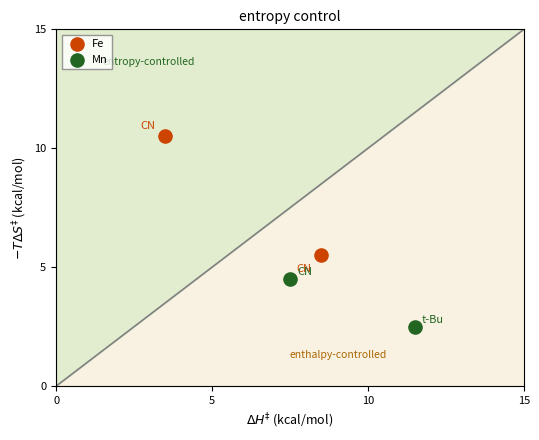

Which series reaches the minimum Y coordinate?

Mn